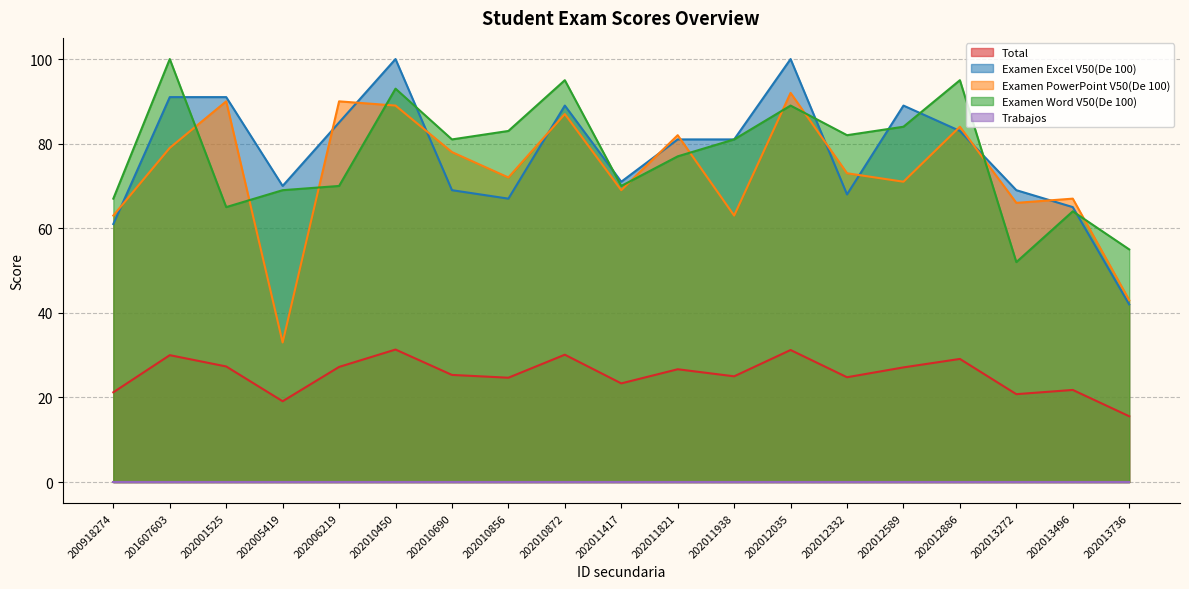

How many lines are shown in the chart?

5